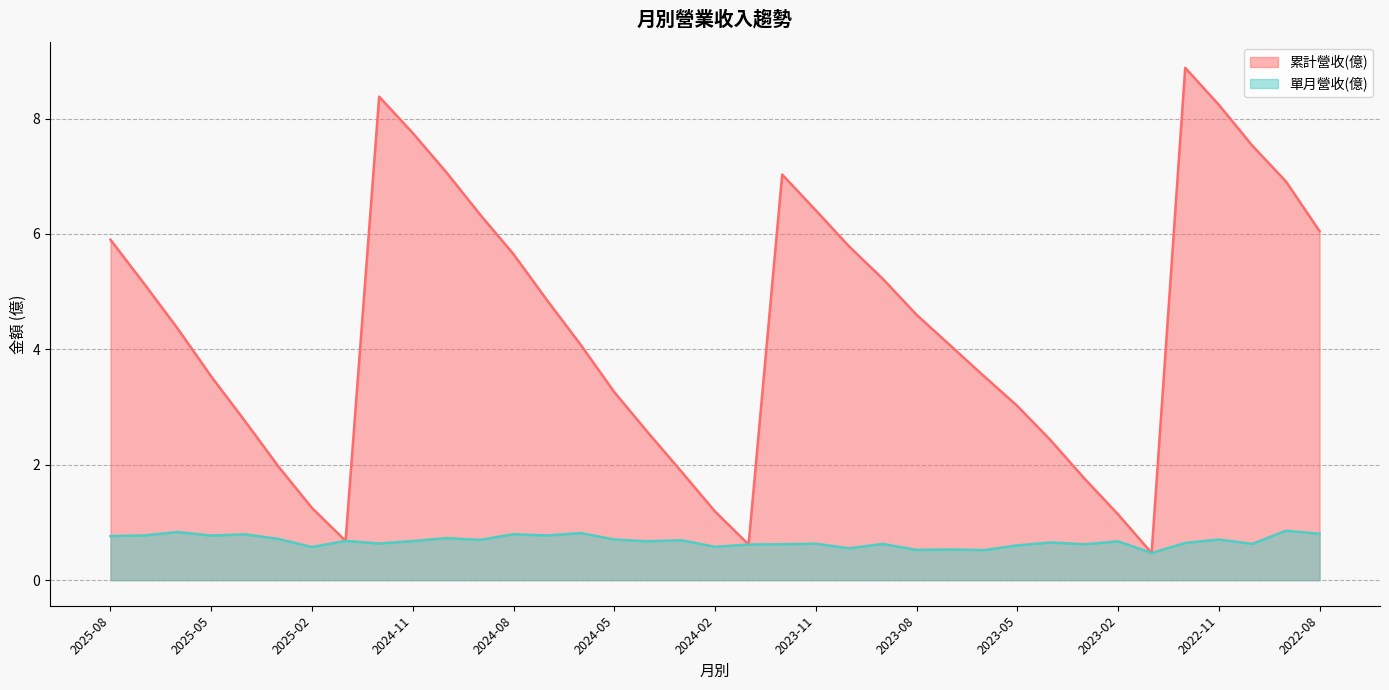

True or false: 累計營收(億) and 單月營收(億) cross at least once.

False